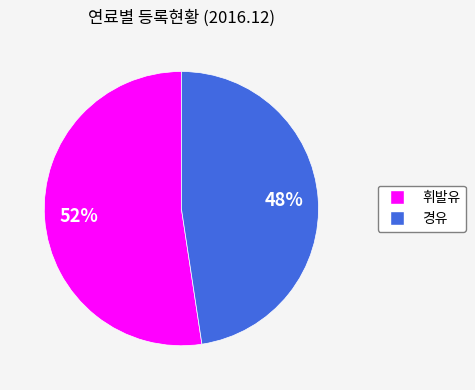

To the nearest percent, what is the average slice percentage?

50%